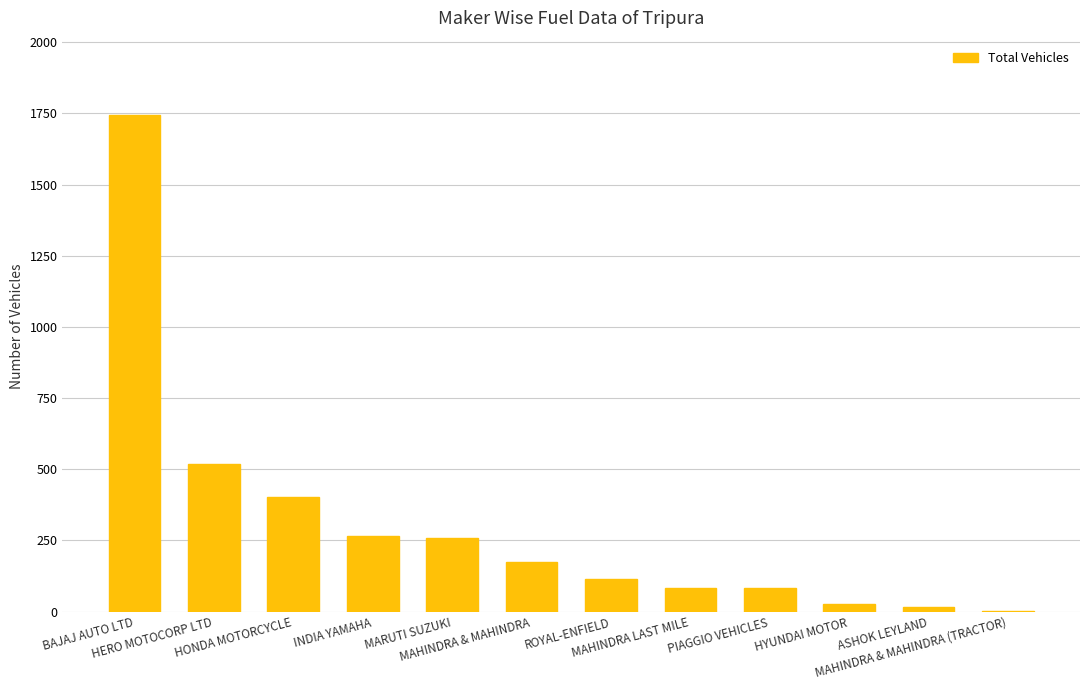

What is the sum of all values?

3688